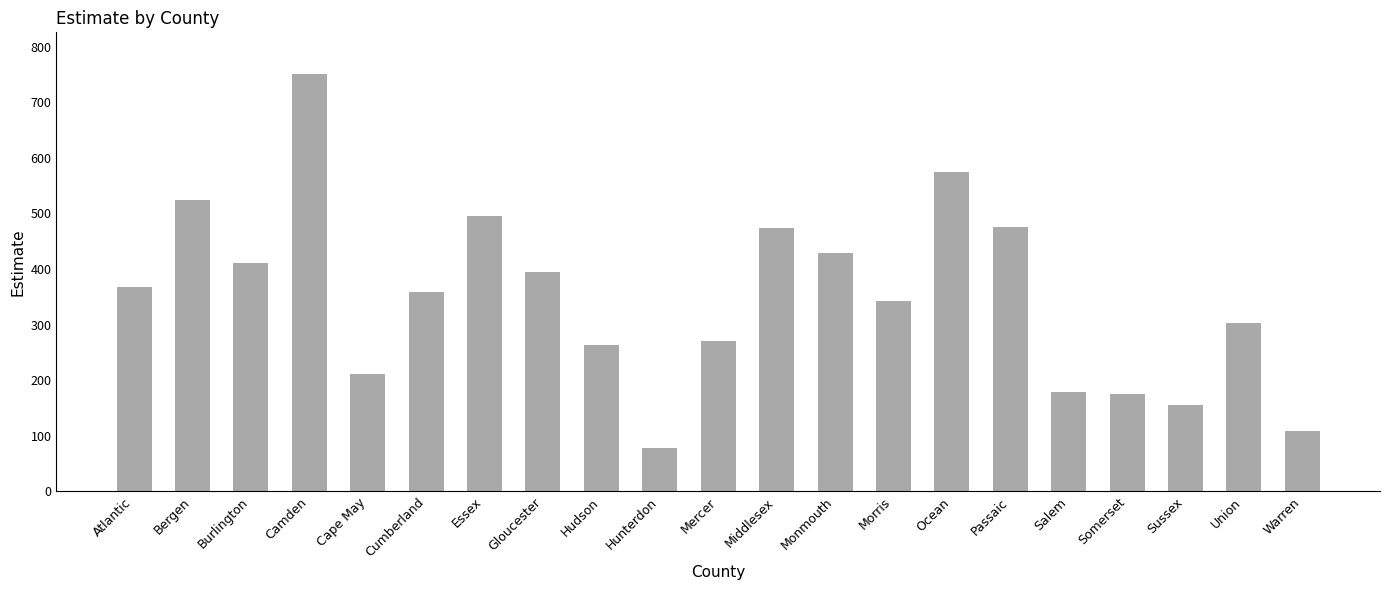

What is the maximum value shown in the chart?

751